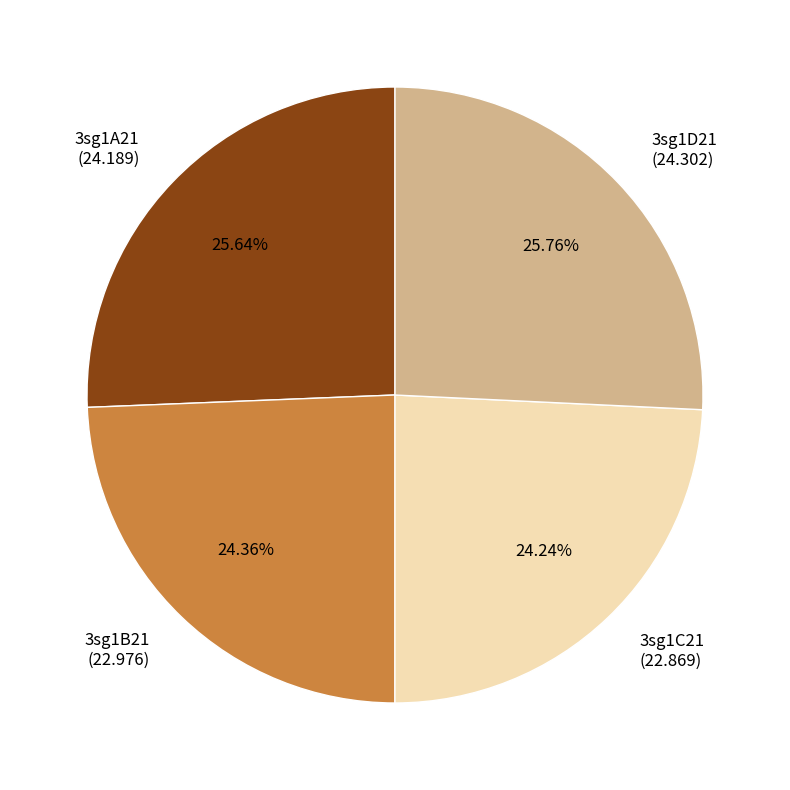

Does 3sg1B21 represent more than half of the total?

No